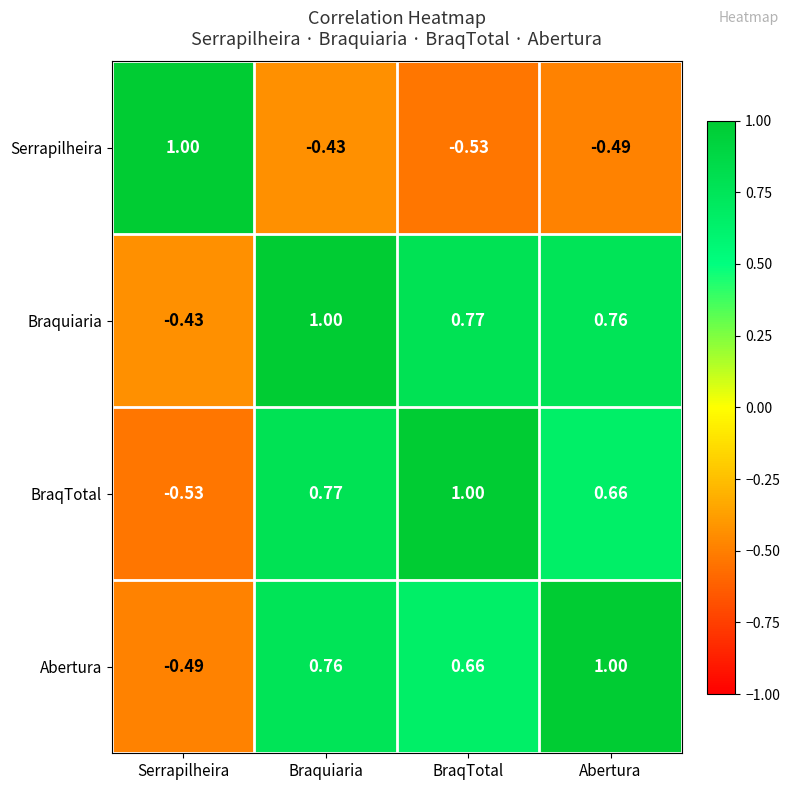

Where is Braquiaria nearest to the value 0?

Serrapilheira